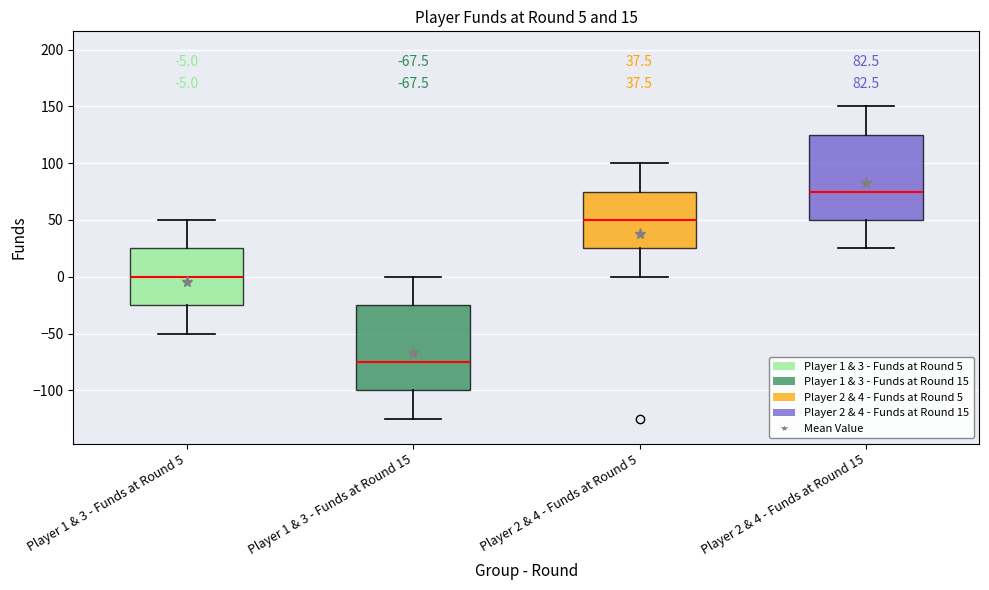

Which box has the highest median line?

Player 2 & 4 - Funds at Round 15